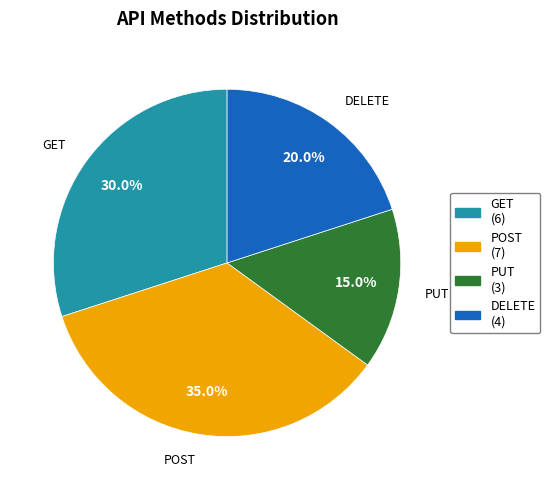

Between DELETE (4) and POST (7), which is larger?

POST (7)